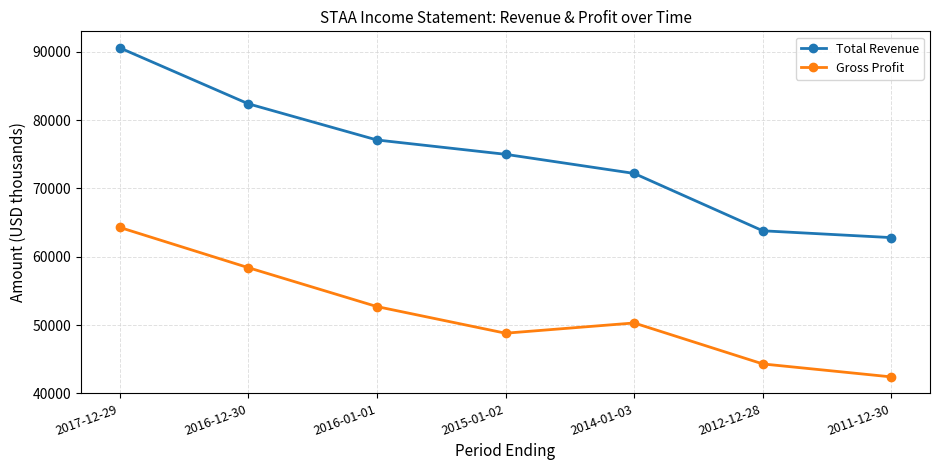

What are all the series names shown in the legend?

Total Revenue, Gross Profit